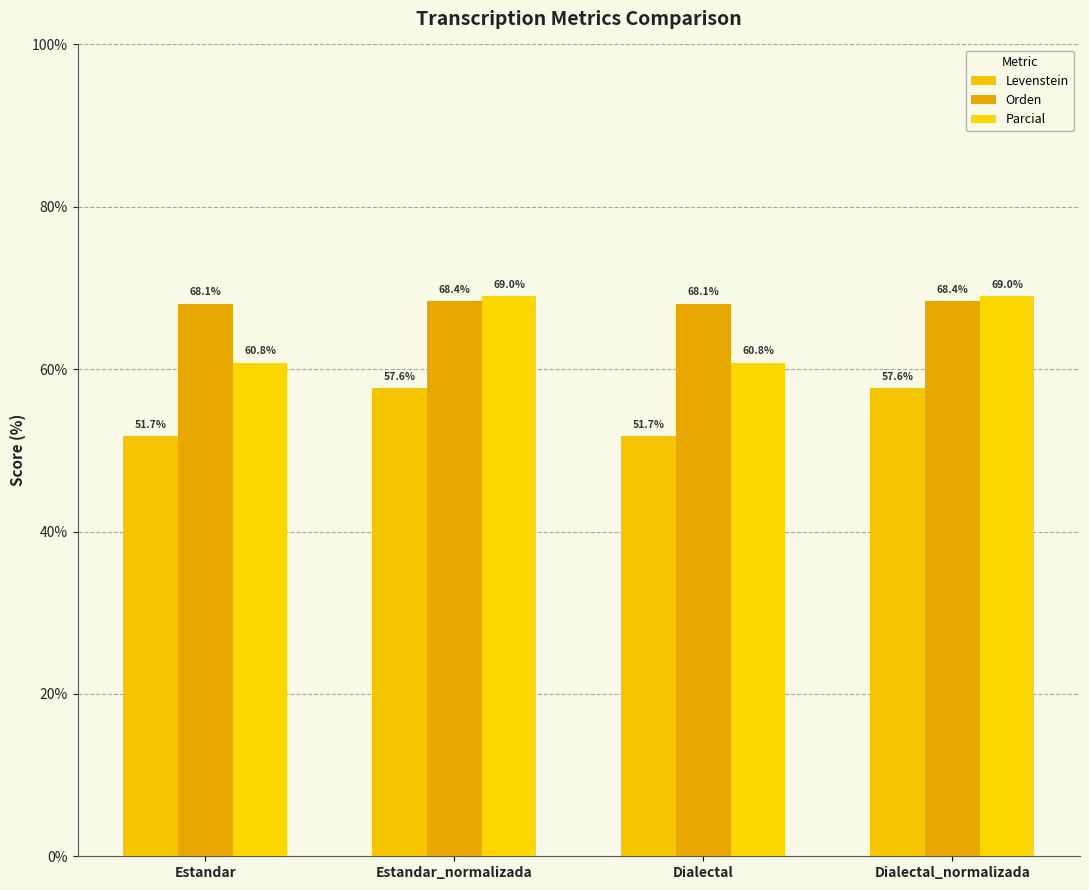

The Orden series shows 68.4 at Dialectal_normalizada. True or false?

True